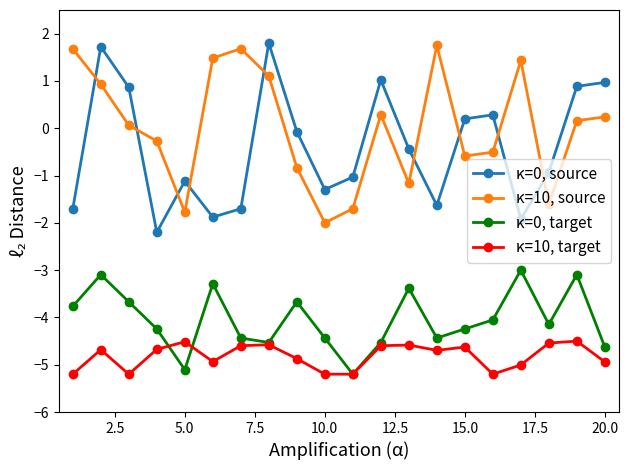

In κ=10, source, how many points are lower than both neighbors (excluding endpoints)?

5